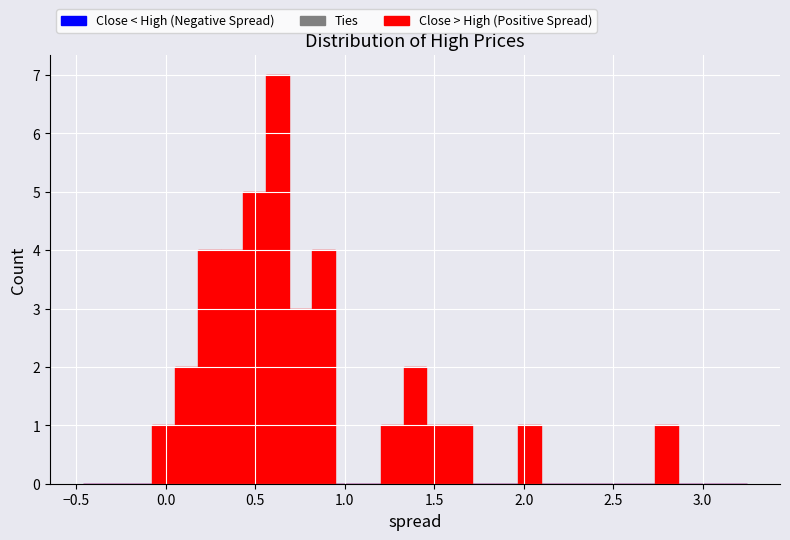

Read against the x-axis, roughly where is the centre of the tallest bar?

0.65